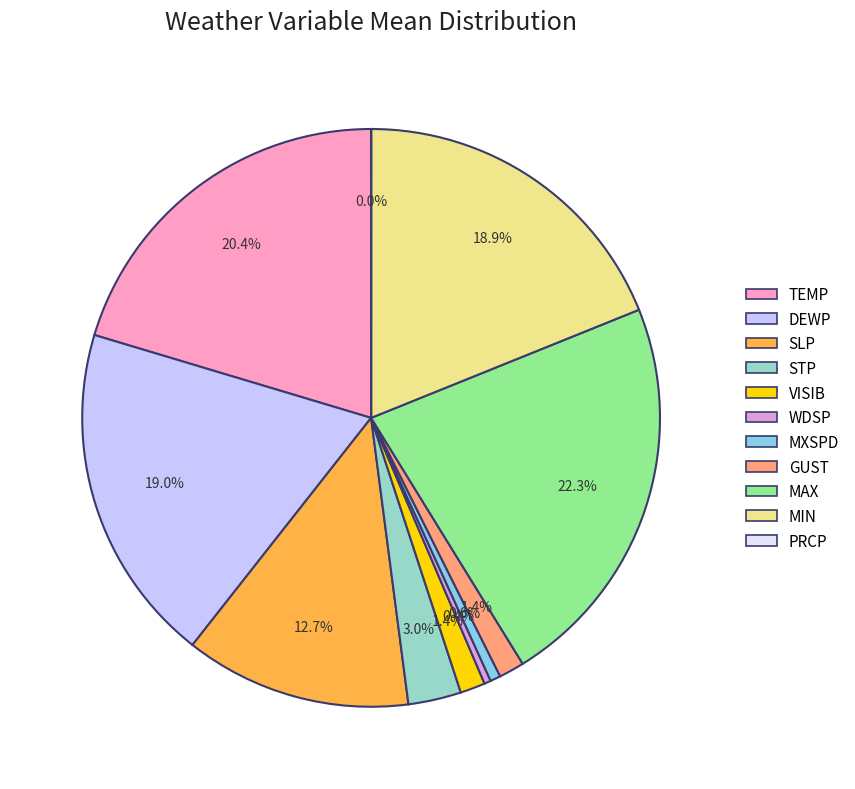

Is there any slice that represents more than half of the pie?

No